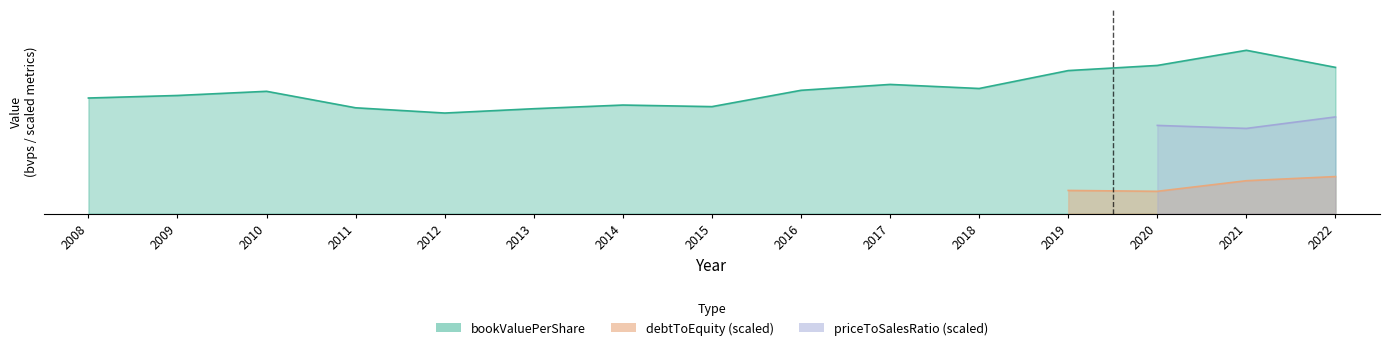

How many distinct data groups are displayed?

3